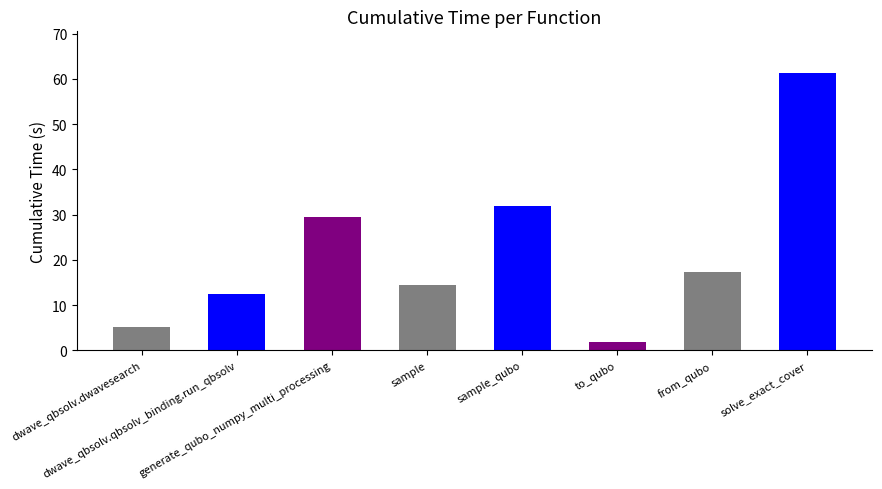

What is the sum of all values?

174.0